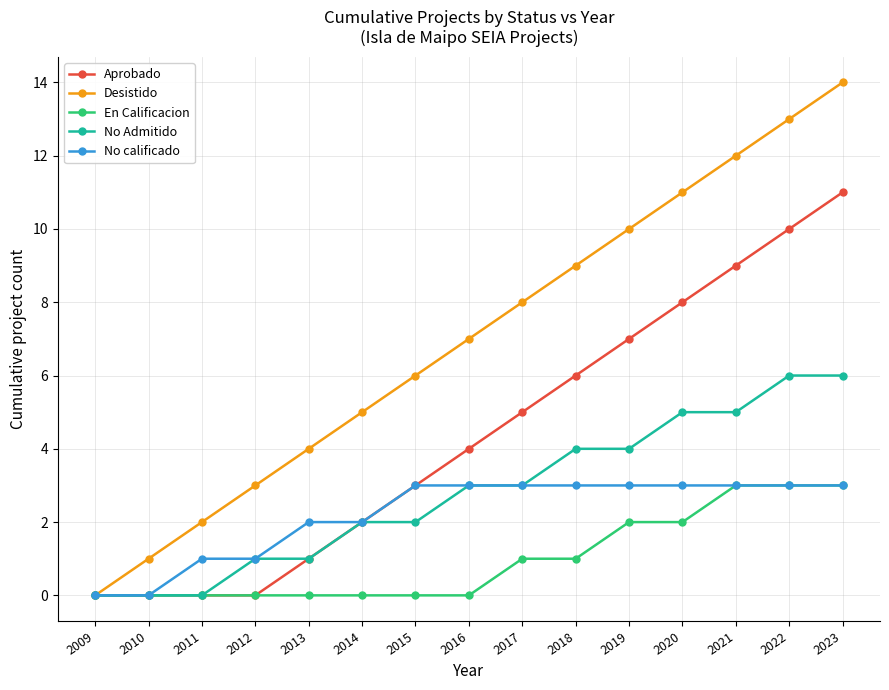

What is the greatest value displayed?

14